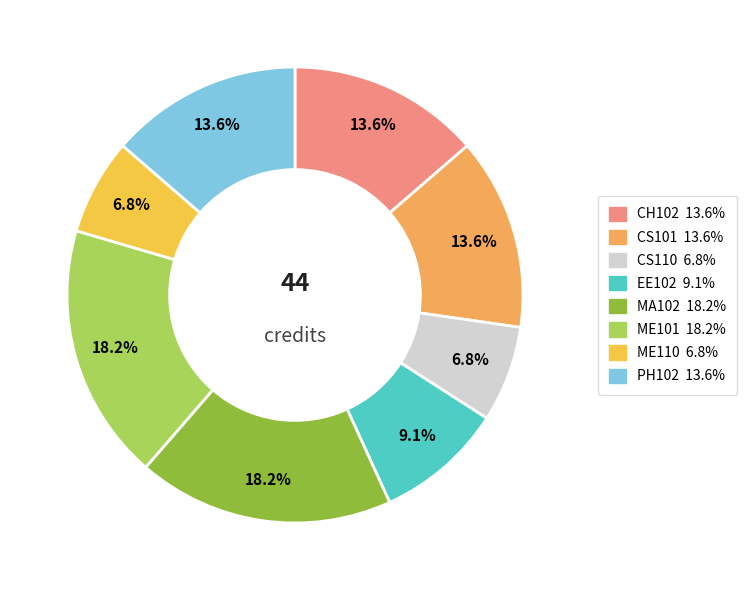

To the nearest percent, what is the combined percentage of CH102 and CS101?

27%